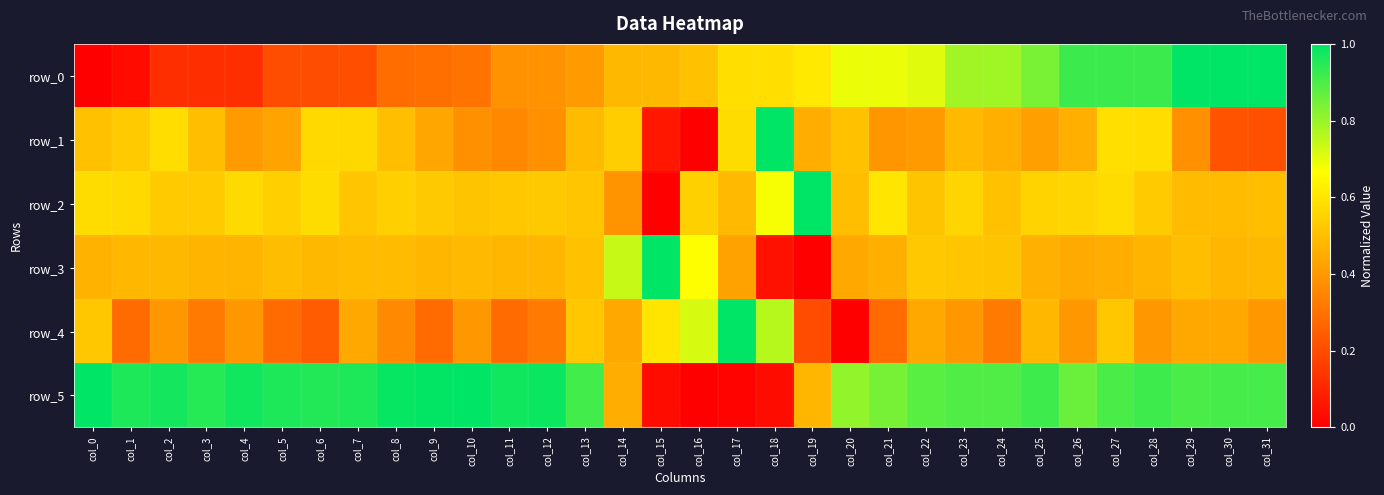

True or false: row_0 has a value of 0.3 at col_25.

False